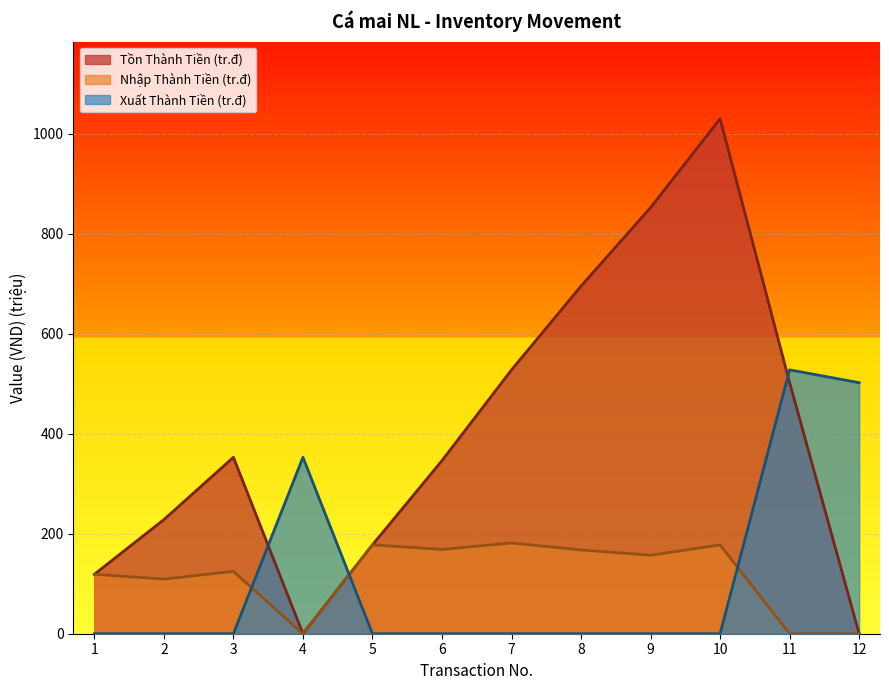

True or false: Xuat SL (col_9) has a value of 0.0 at 8.

True